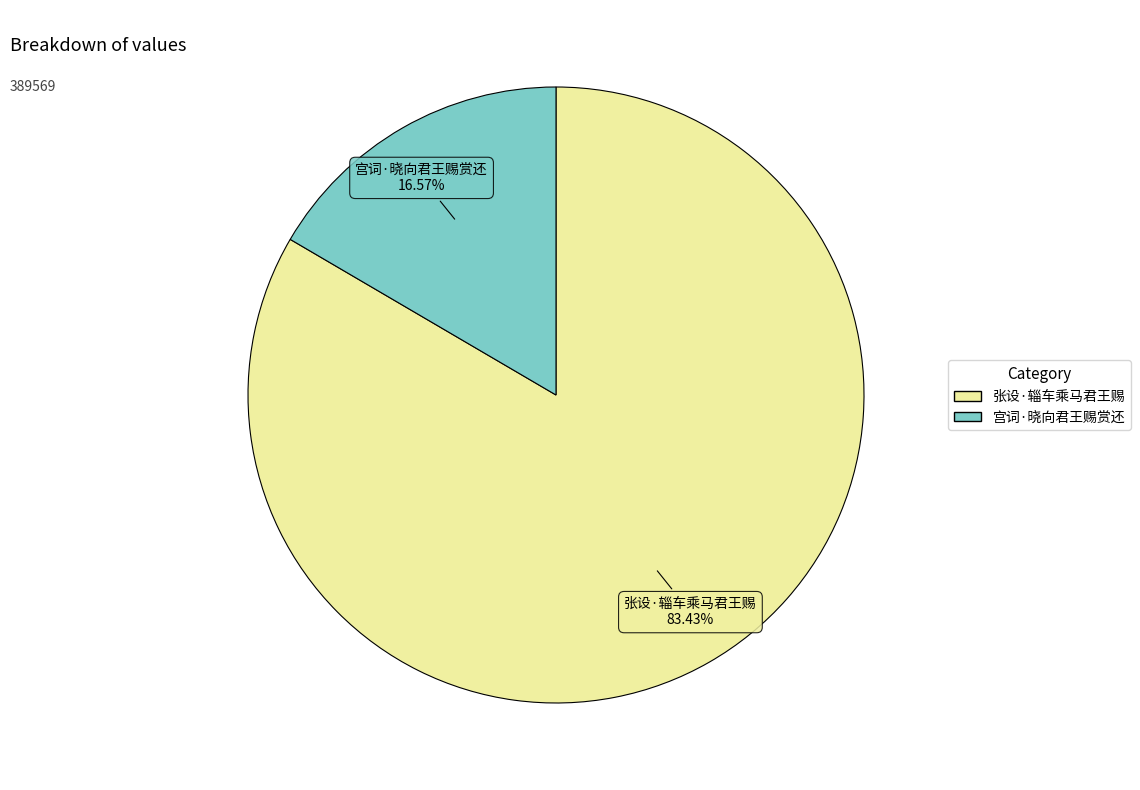

To the nearest percent, what percentage of the pie is 宫词·晓向君王赐赏还?

17%